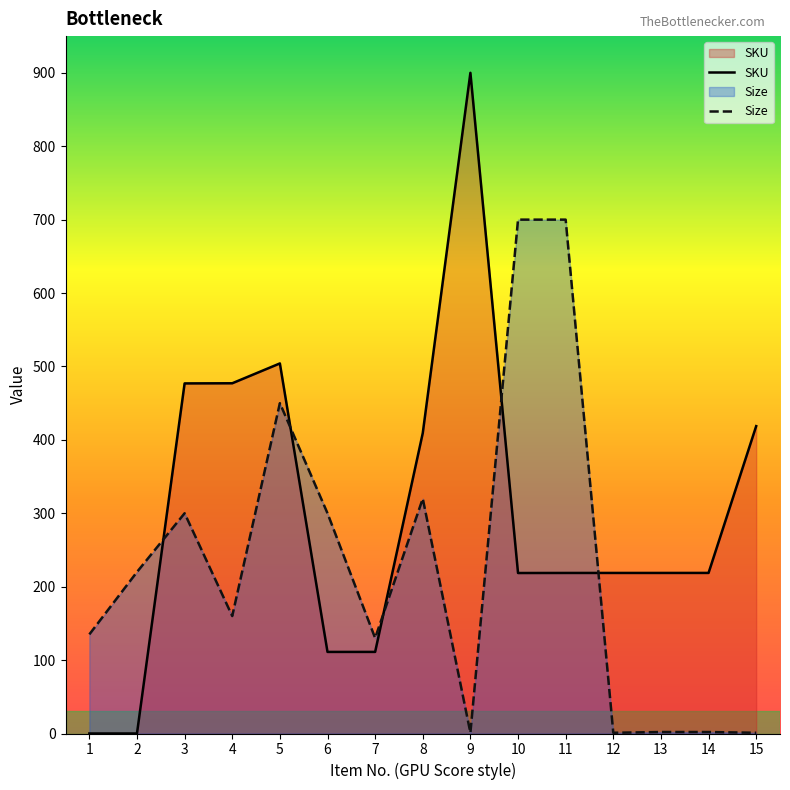

At how many categories does at least one series exceed 770?

1